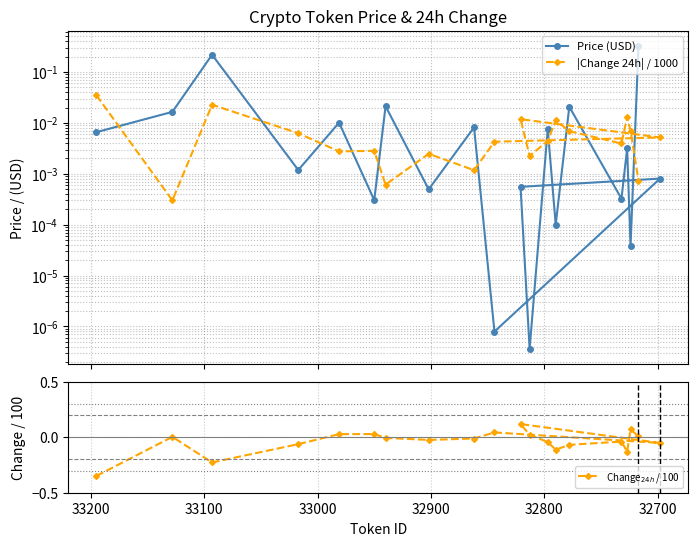

What is the sum of all Change$_{24h}$ / 100 values?

-0.8